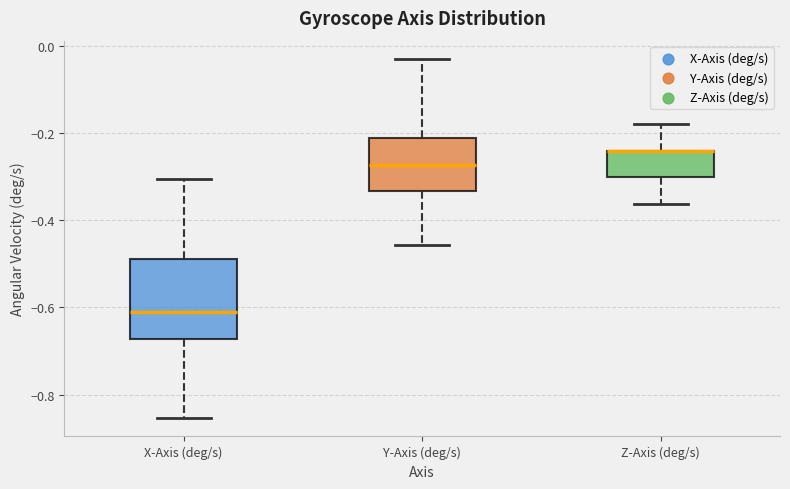

Reading left to right, read every box against the y-axis: the position of its median line, the range the box covers, and the ends of its whiskers. The values are not printed on the chart, so give them approximately, as read against the axis.

X-Axis (deg/s): median -0.62, box -0.68 to -0.48, whiskers -0.86 to -0.30
Y-Axis (deg/s): median -0.28, box -0.34 to -0.22, whiskers -0.46 to -0.02
Z-Axis (deg/s): median -0.24 (drawn on the box's upper edge), box -0.30 to -0.24, whiskers -0.36 to -0.18